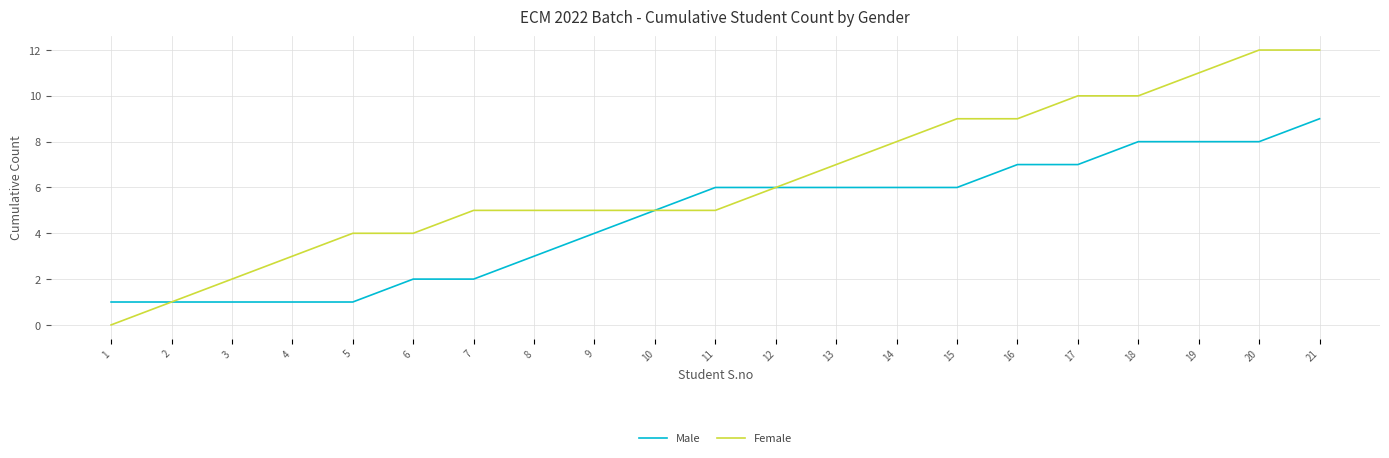

What is the difference between the second highest and second lowest values in the Female series?

11